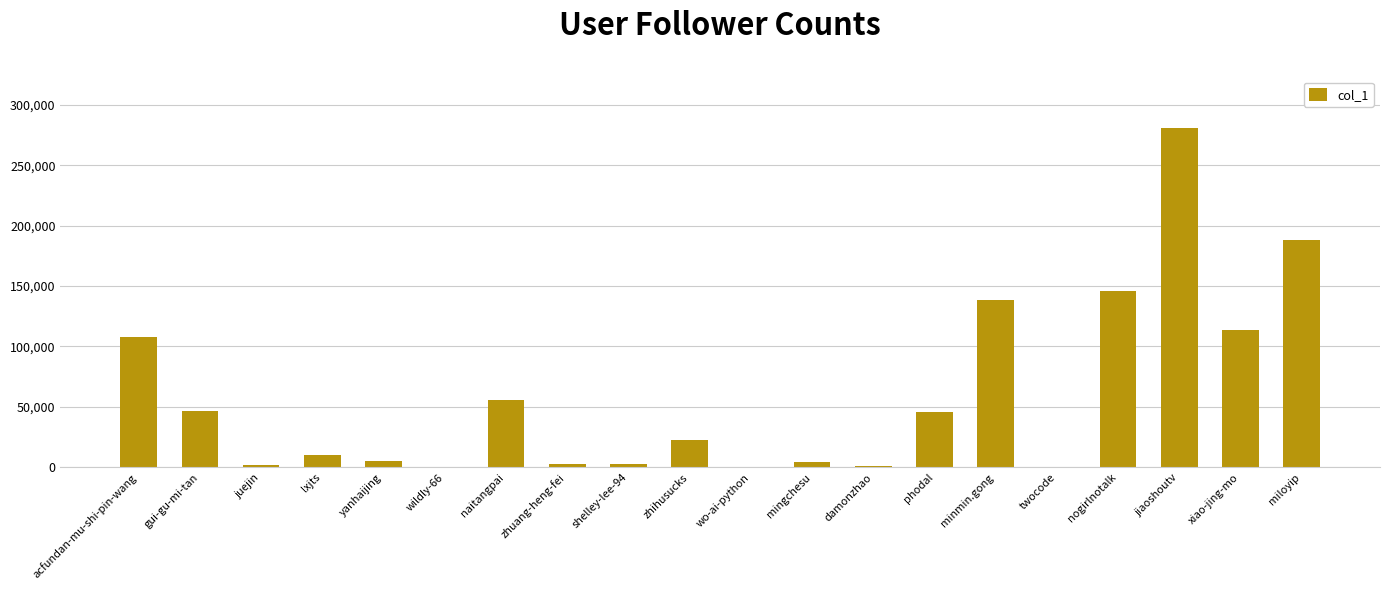

How many series are shown in this chart?

1